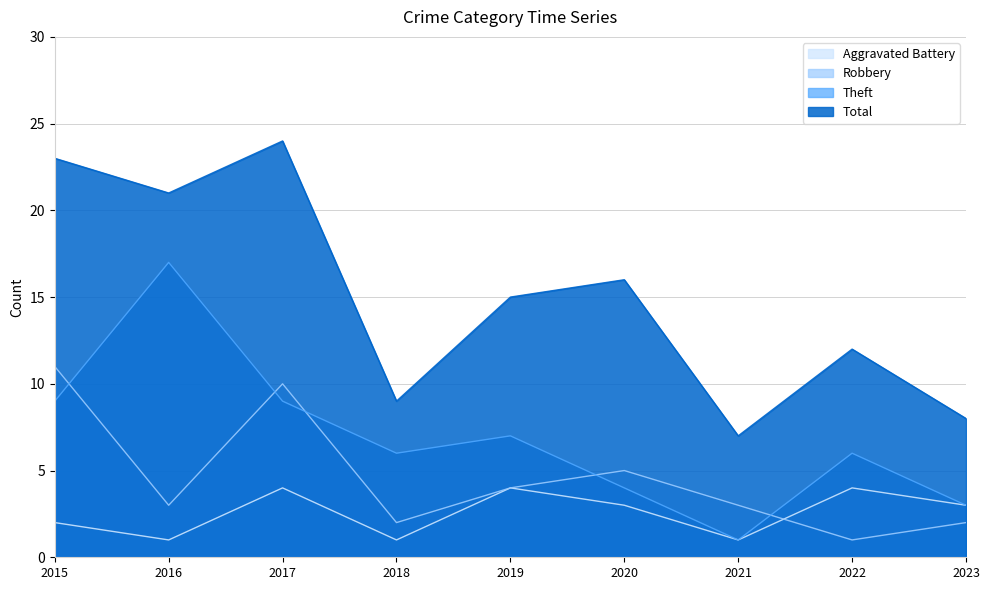

What is the sum of the Robbery values at 2020 and 2015?

16